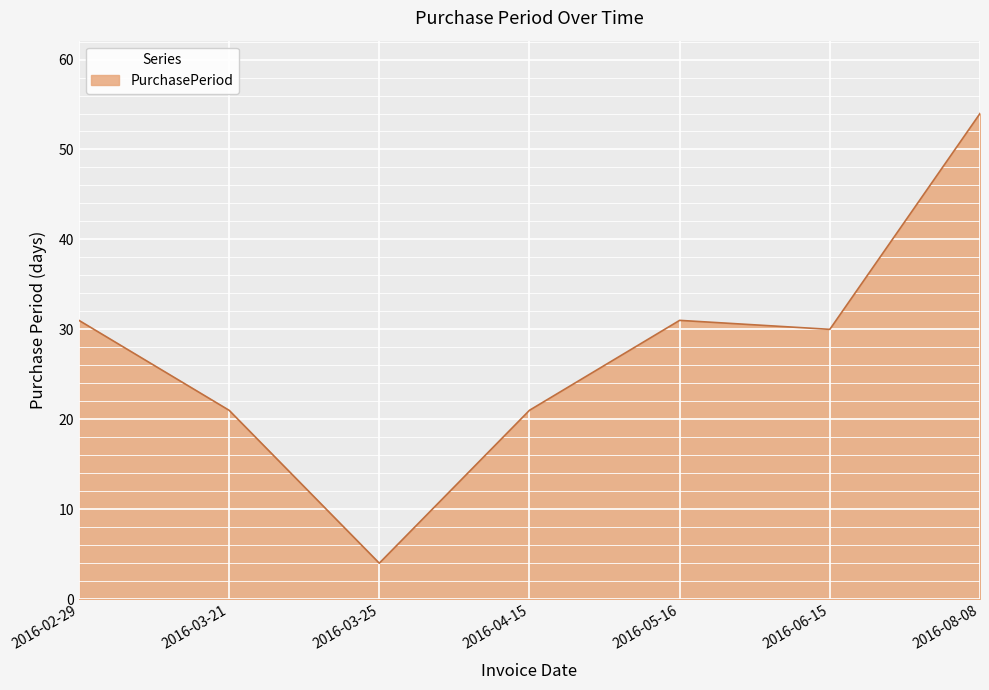

Where is the first local minimum?

2016-03-25